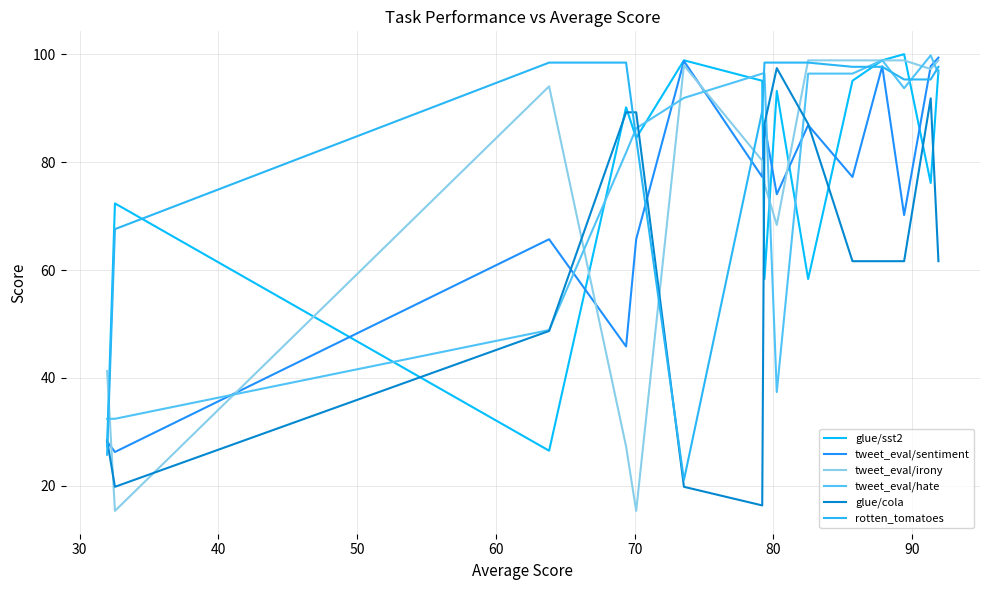

What is the lowest value of the tweet_eval/irony series?

15.4